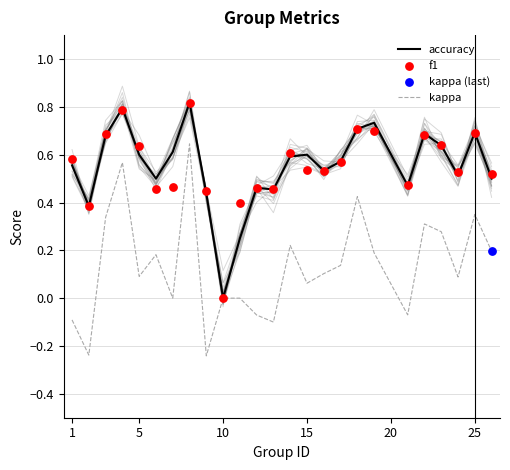

Which series has the largest total across all categories?

accuracy